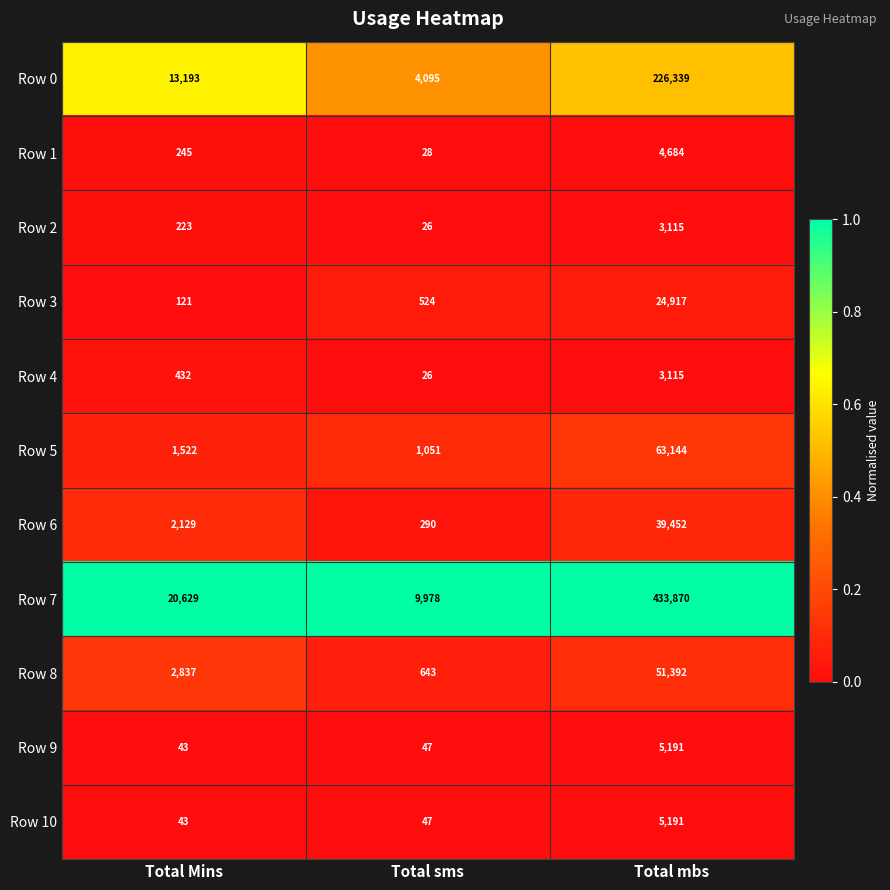

Rank the categories by Row 10 value from lowest to highest.

Total Mins, Total sms, Total mbs